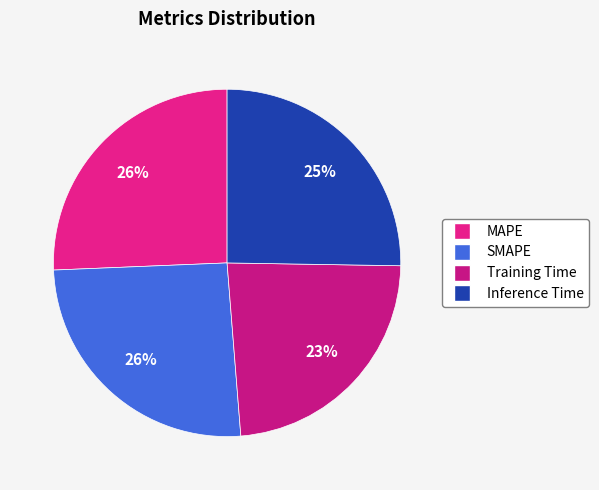

To the nearest percent, what is the combined percentage of SMAPE and Inference Time?

51%